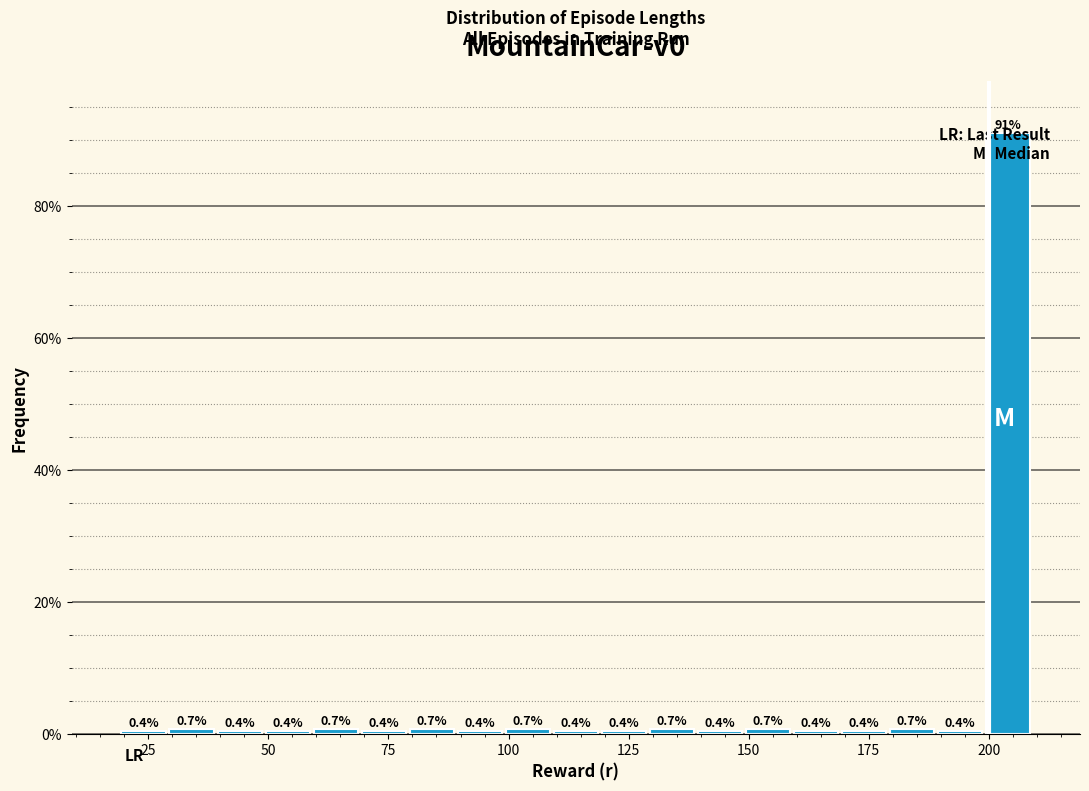

Around what value on the x-axis is the tallest bar? Give the approximate position of its centre, as read against the axis.

205